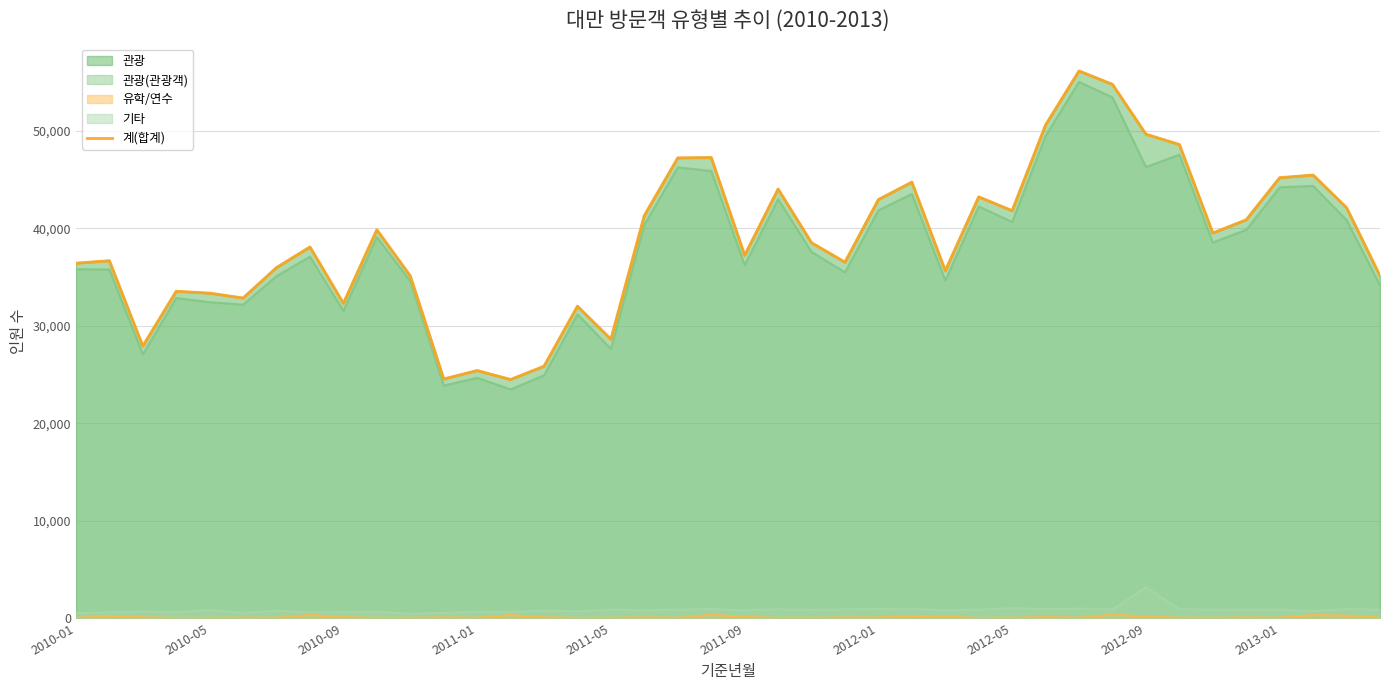

How many values are below 38496?

20